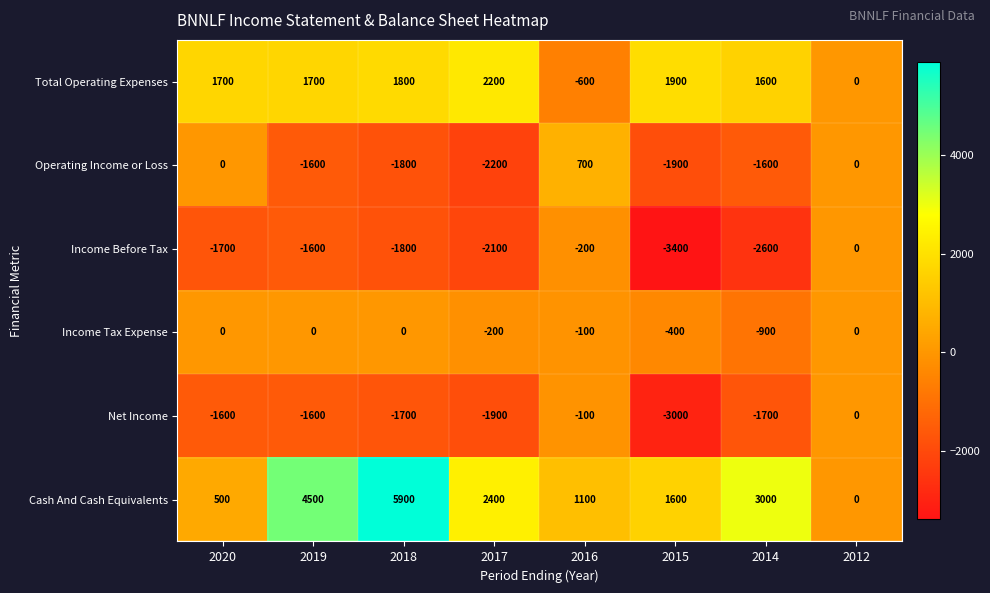

What is the approximate value of Cash And Cash Equivalents at 2016, to the nearest 10?

1100